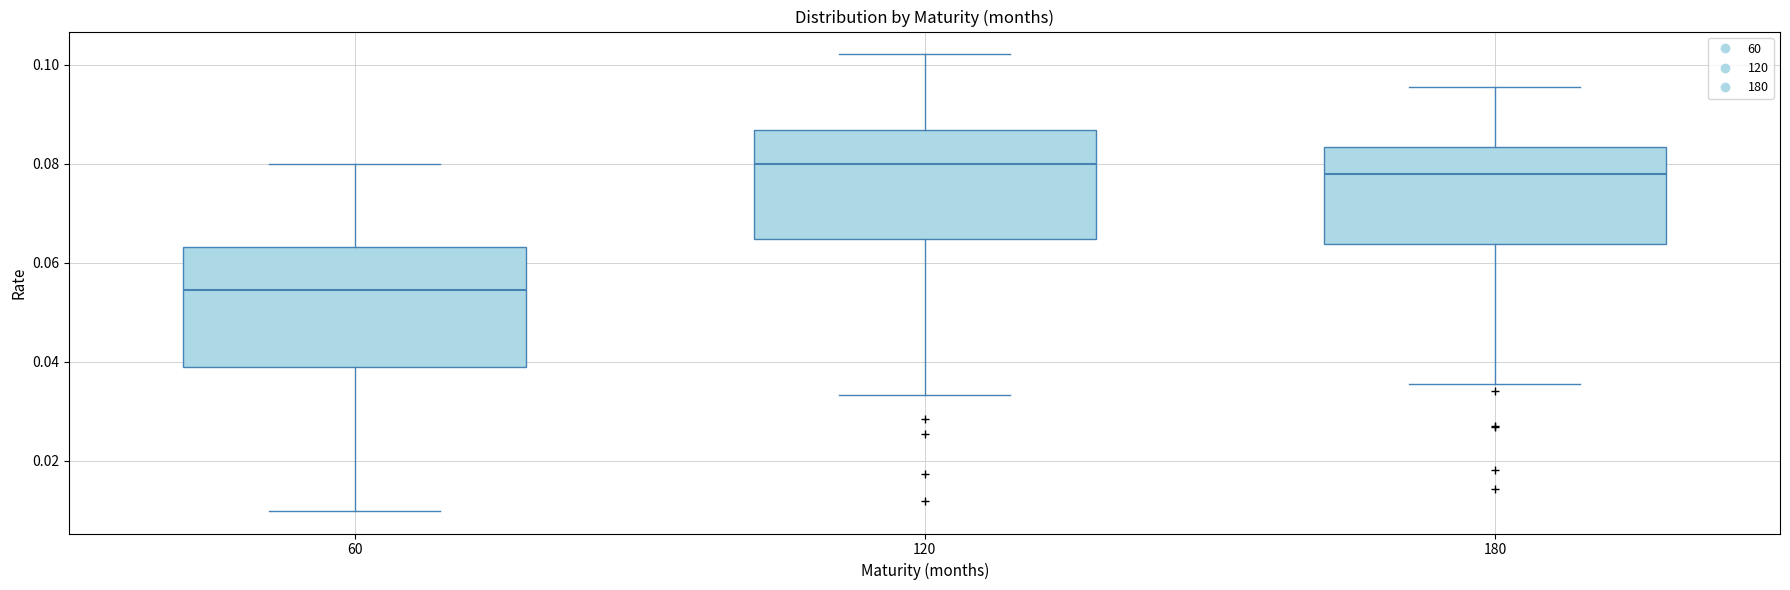

Which box's median line is the lowest?

60